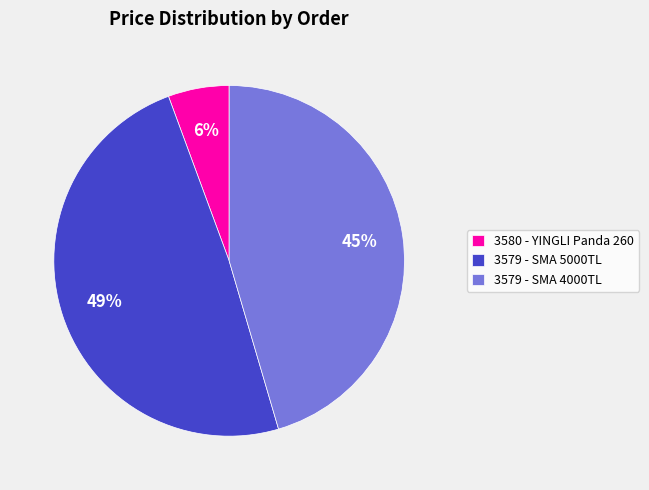

Is it true that 3579 - SMA 5000TL is 38% of the pie?

False